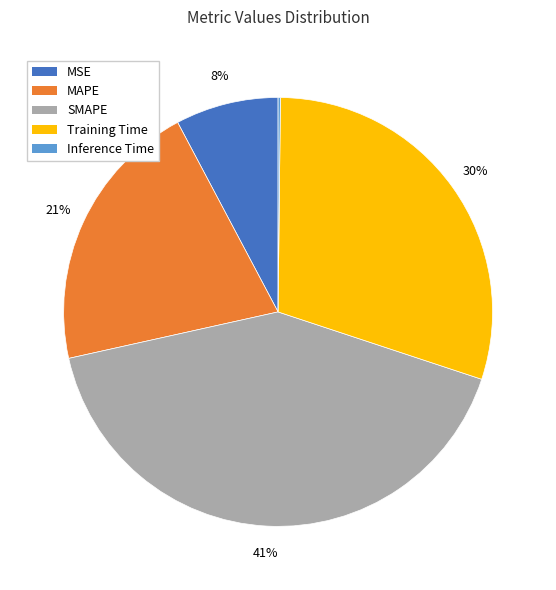

What percentage is the MSE slice, to the nearest percent?

8%